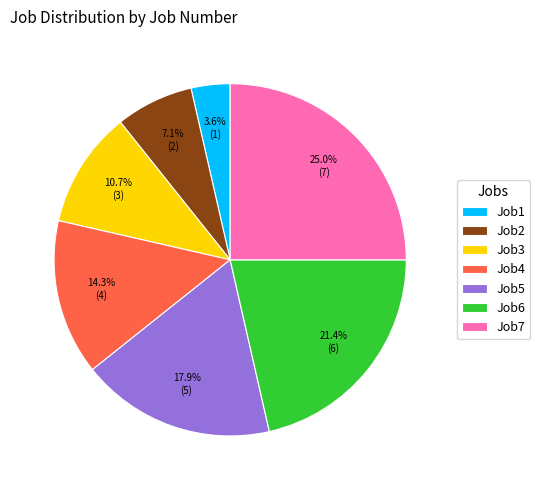

How many slices are in this pie chart?

7